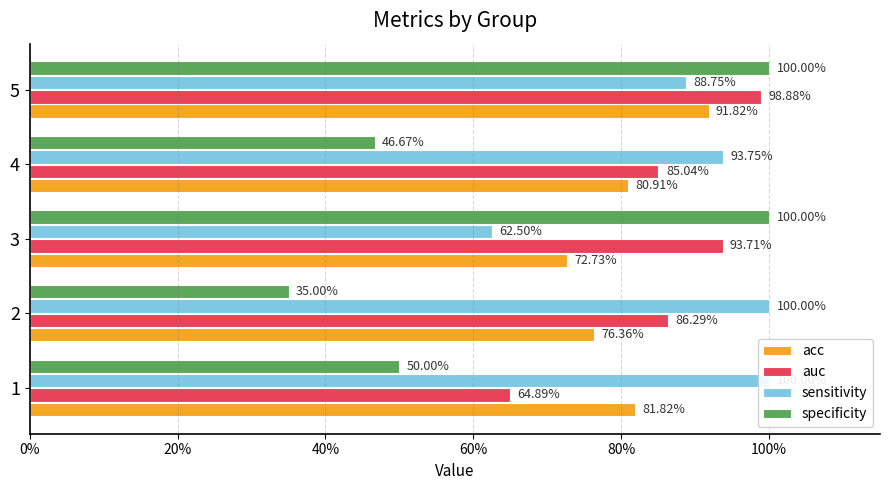

List the series in order of their peak value, highest first.

sensitivity, specificity, auc, acc